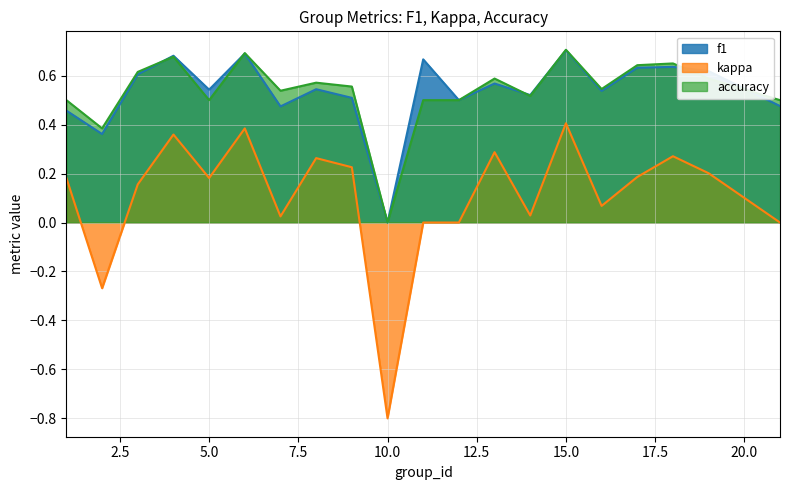

Which series has the widest spread of values?

kappa